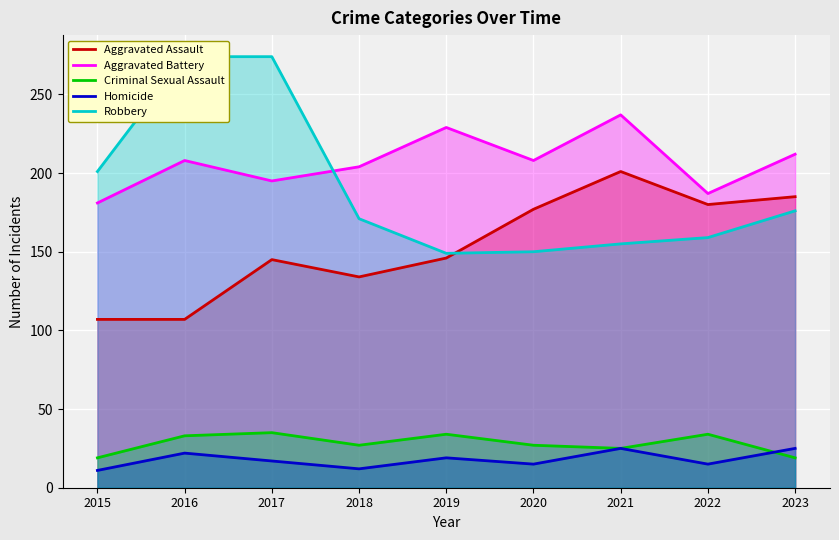

What are all the series names shown in the legend?

Aggravated Assault, Aggravated Battery, Criminal Sexual Assault, Homicide, Robbery